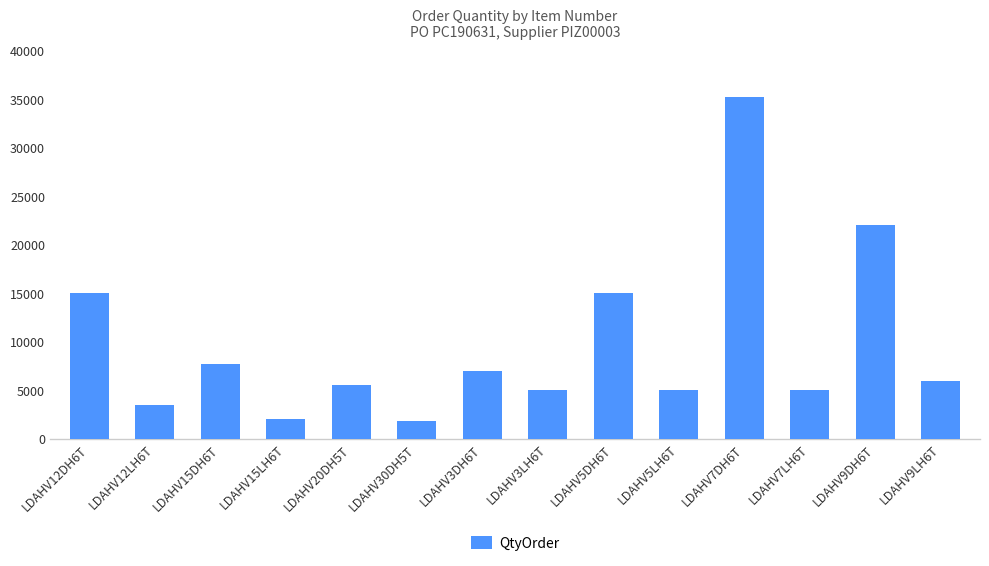

What is the label of the 10th bar from the right?

LDAHV20DH5T